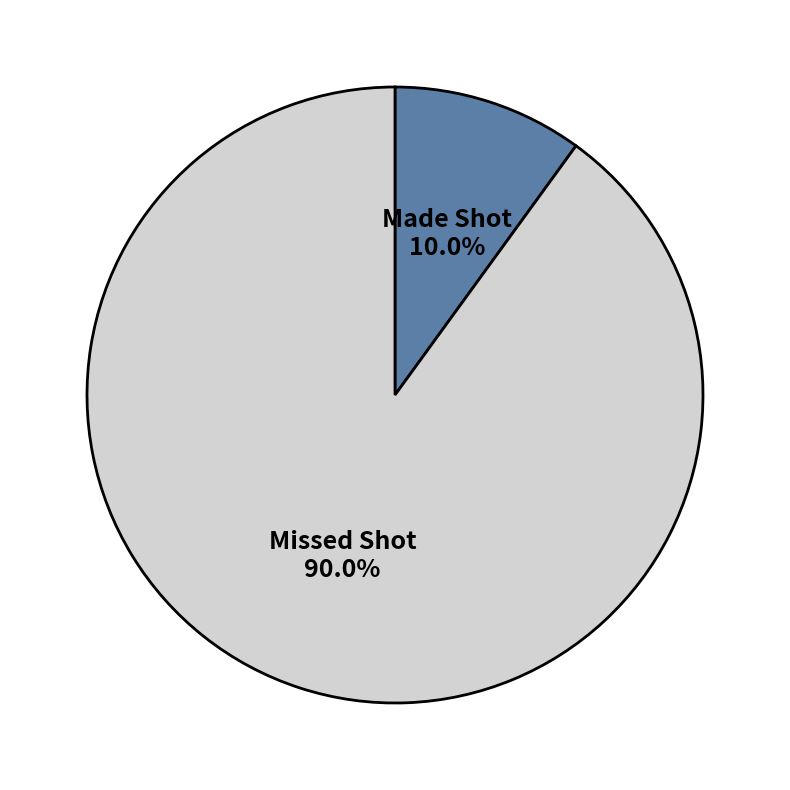

Is there any slice that represents more than half of the pie?

Yes